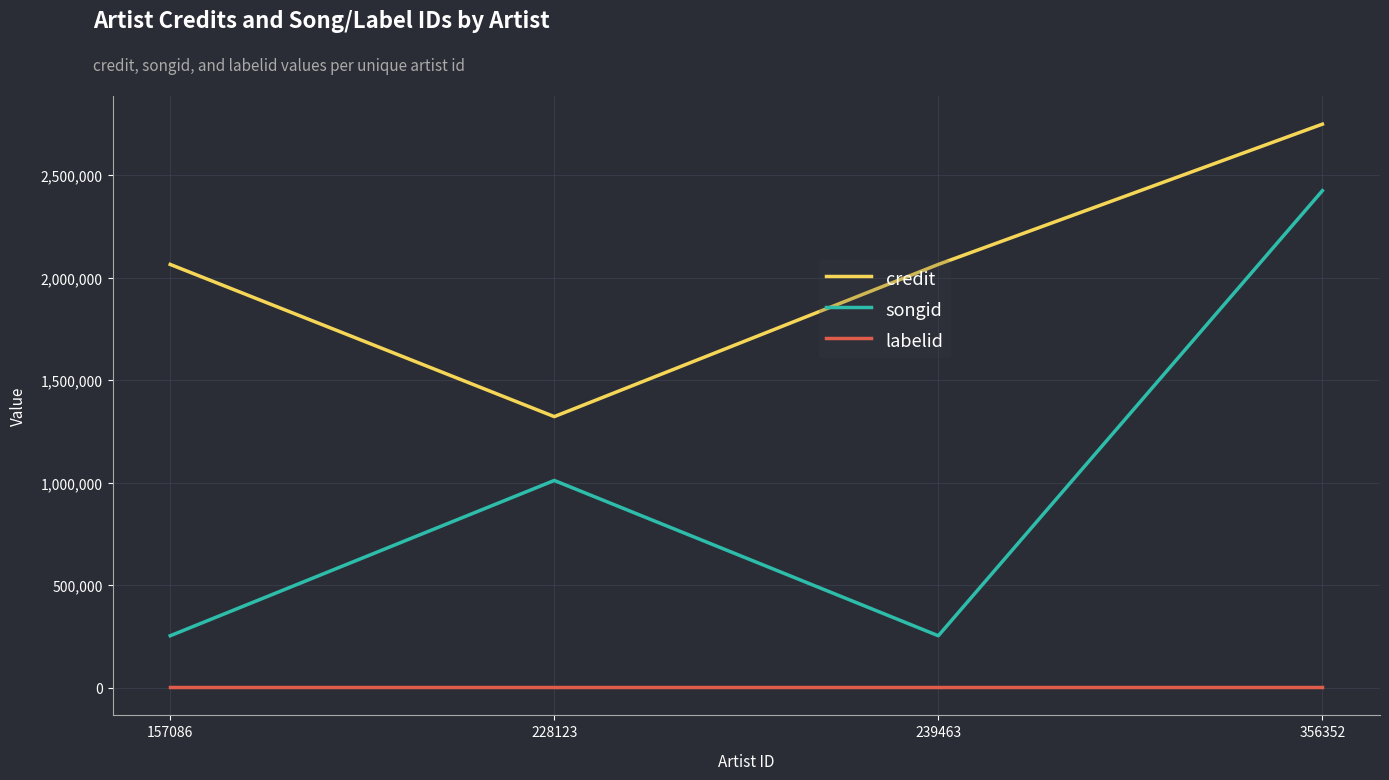

Which series has the widest spread of values?

songid